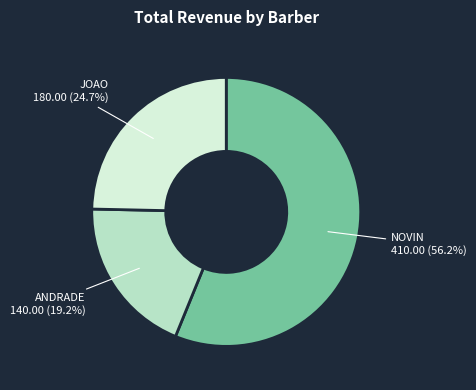

How many segments does this pie chart have?

3